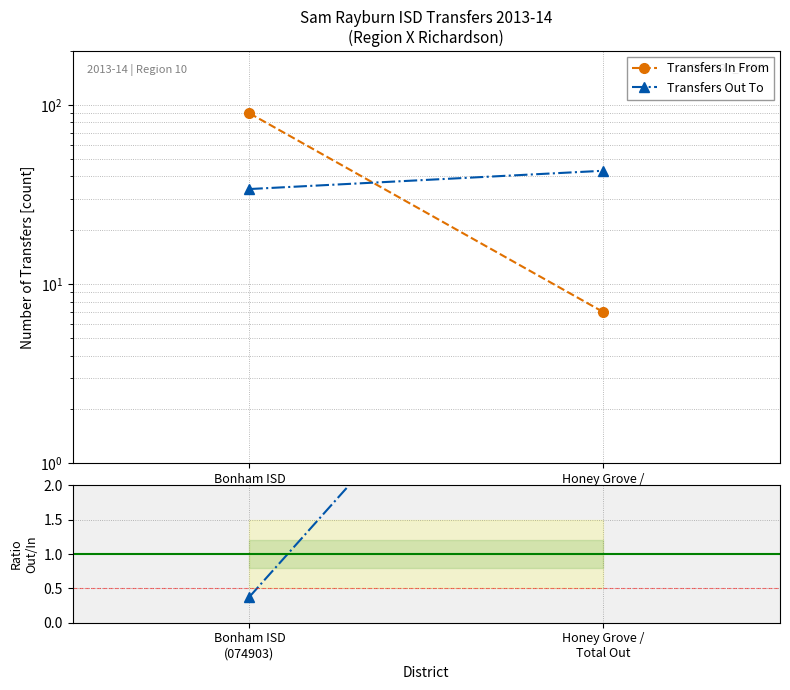

What is the average value of the Transfers Out To series?

38.5